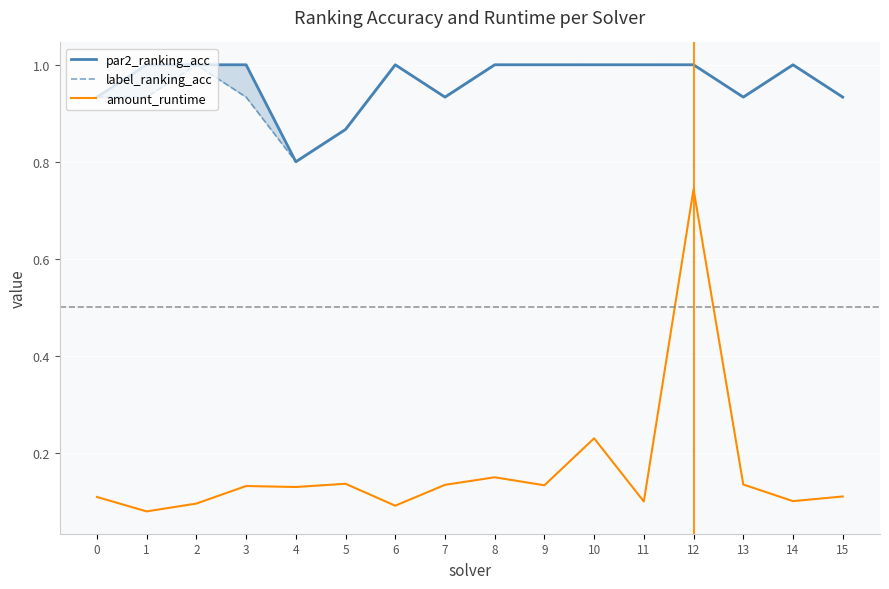

List the series in order of their peak value, lowest first.

amount_runtime, par2_ranking_acc, label_ranking_acc